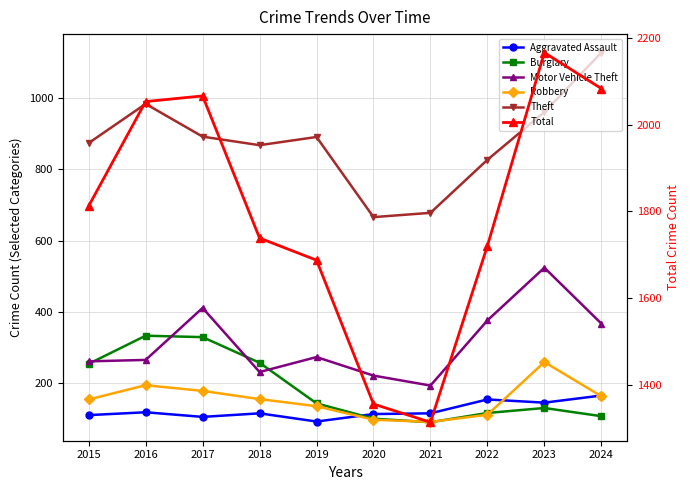

How many interior local valleys does the Aggravated Assault series have?

3